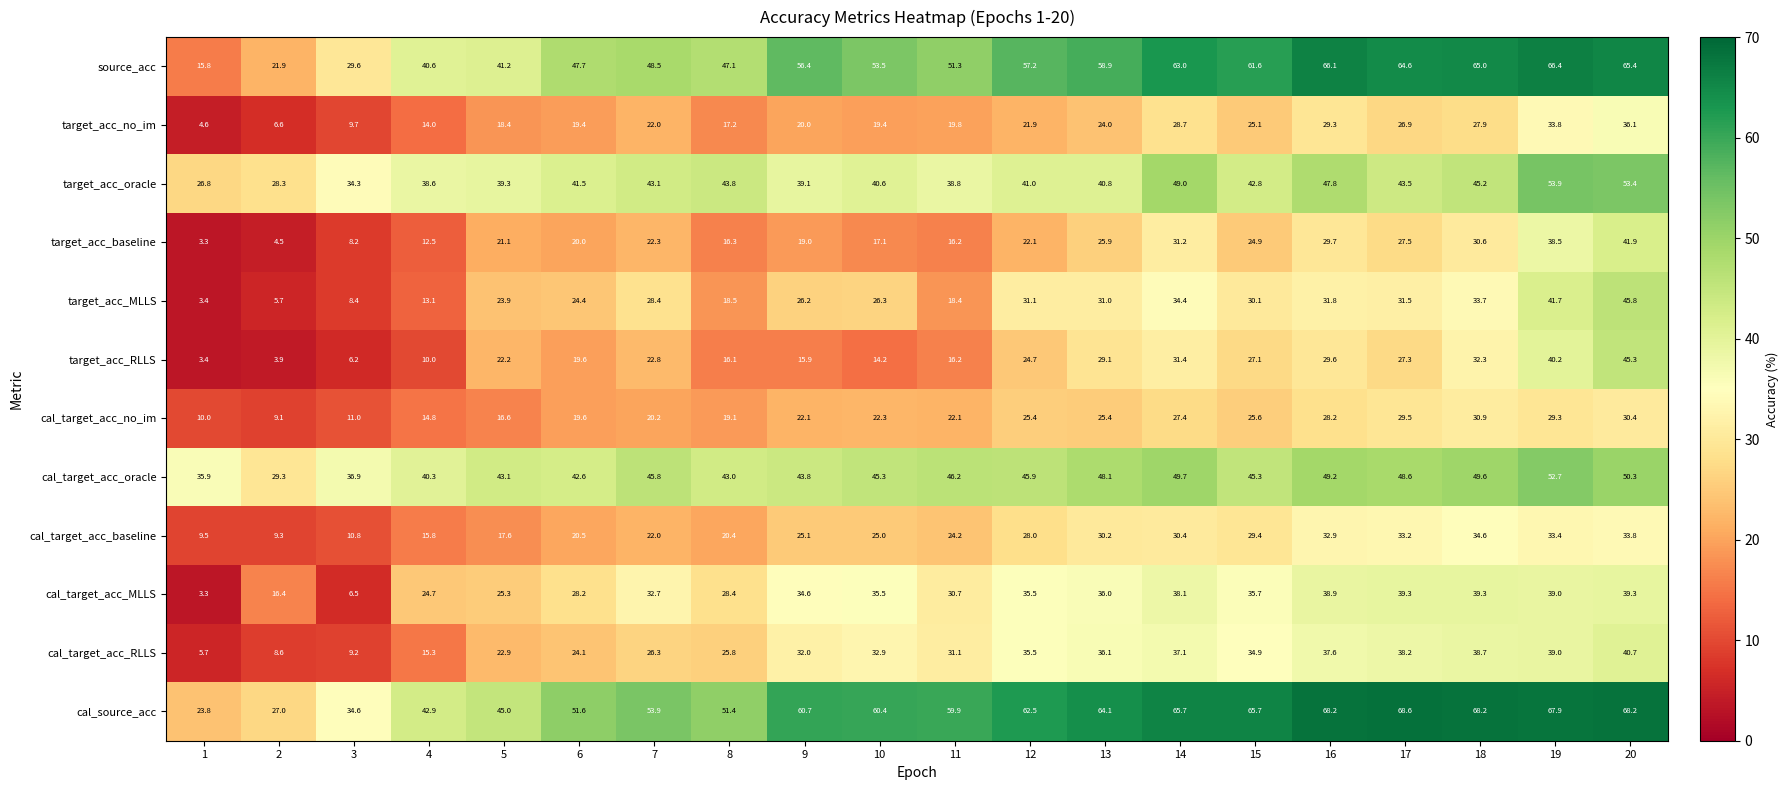

What is the greatest value displayed?

68.6